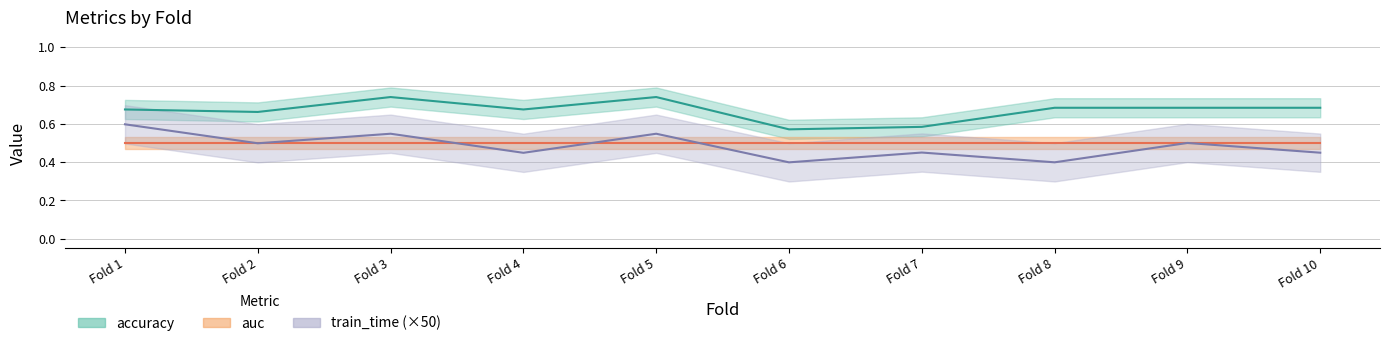

The train_time series shows 1.0 at Fold 1. True or false?

False